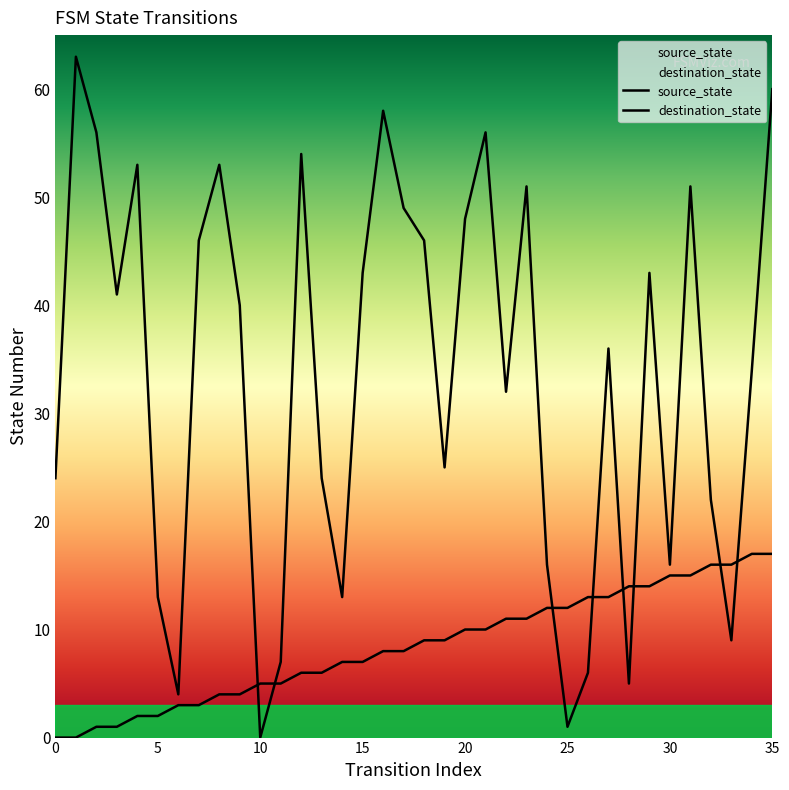

Is the value of destination_state at 17 greater than the value of source_state at 12?

Yes